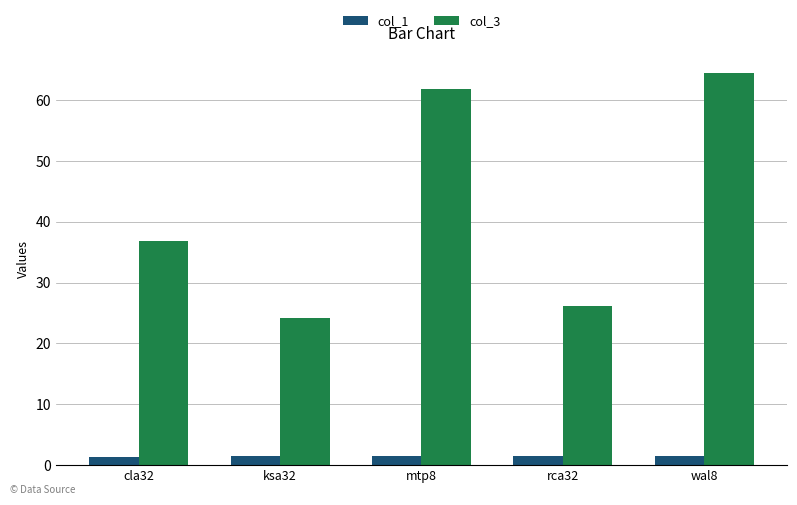

Read the col_1 value at mtp8.

1.5